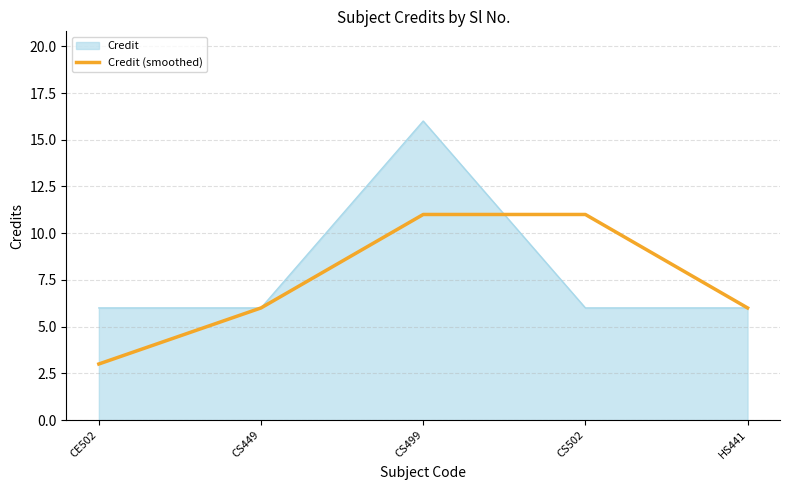

What position from the left is CS449?

2